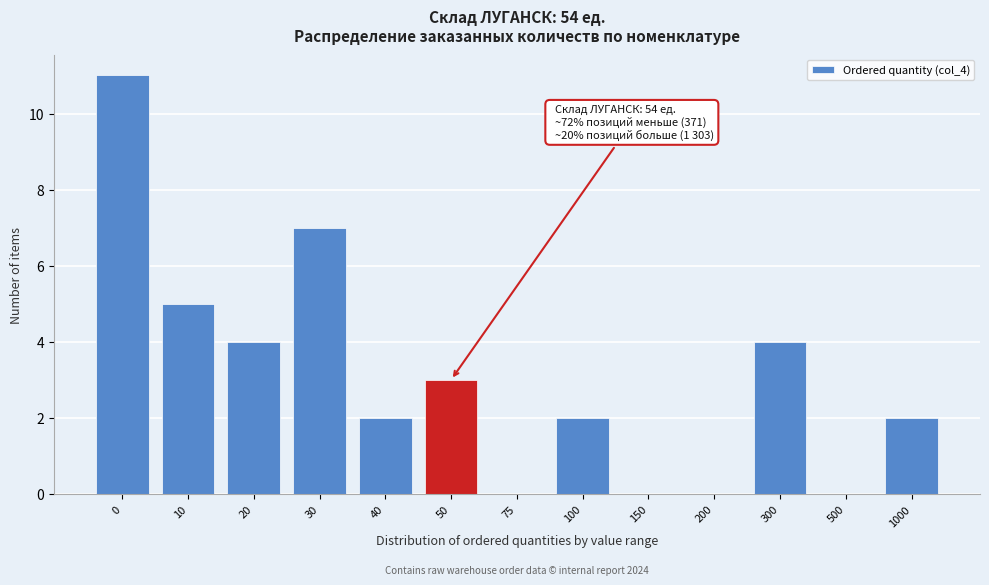

Reading left to right, what are all the values shown in this chart?

0=11	10=5	20=4	30=7	40=2	50=3	75=0	100=2	150=0	200=0	300=4	500=0	1000=2